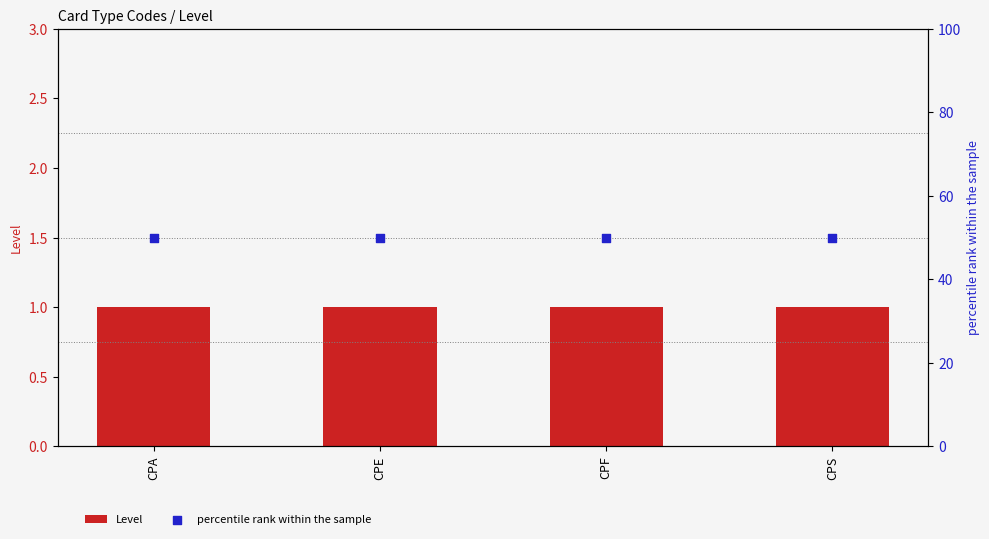

What is the total value across all series at CPF?

51